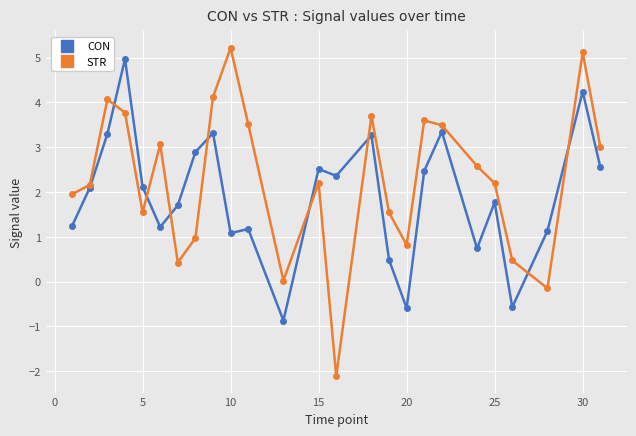

Which series has the largest total across all categories?

STR